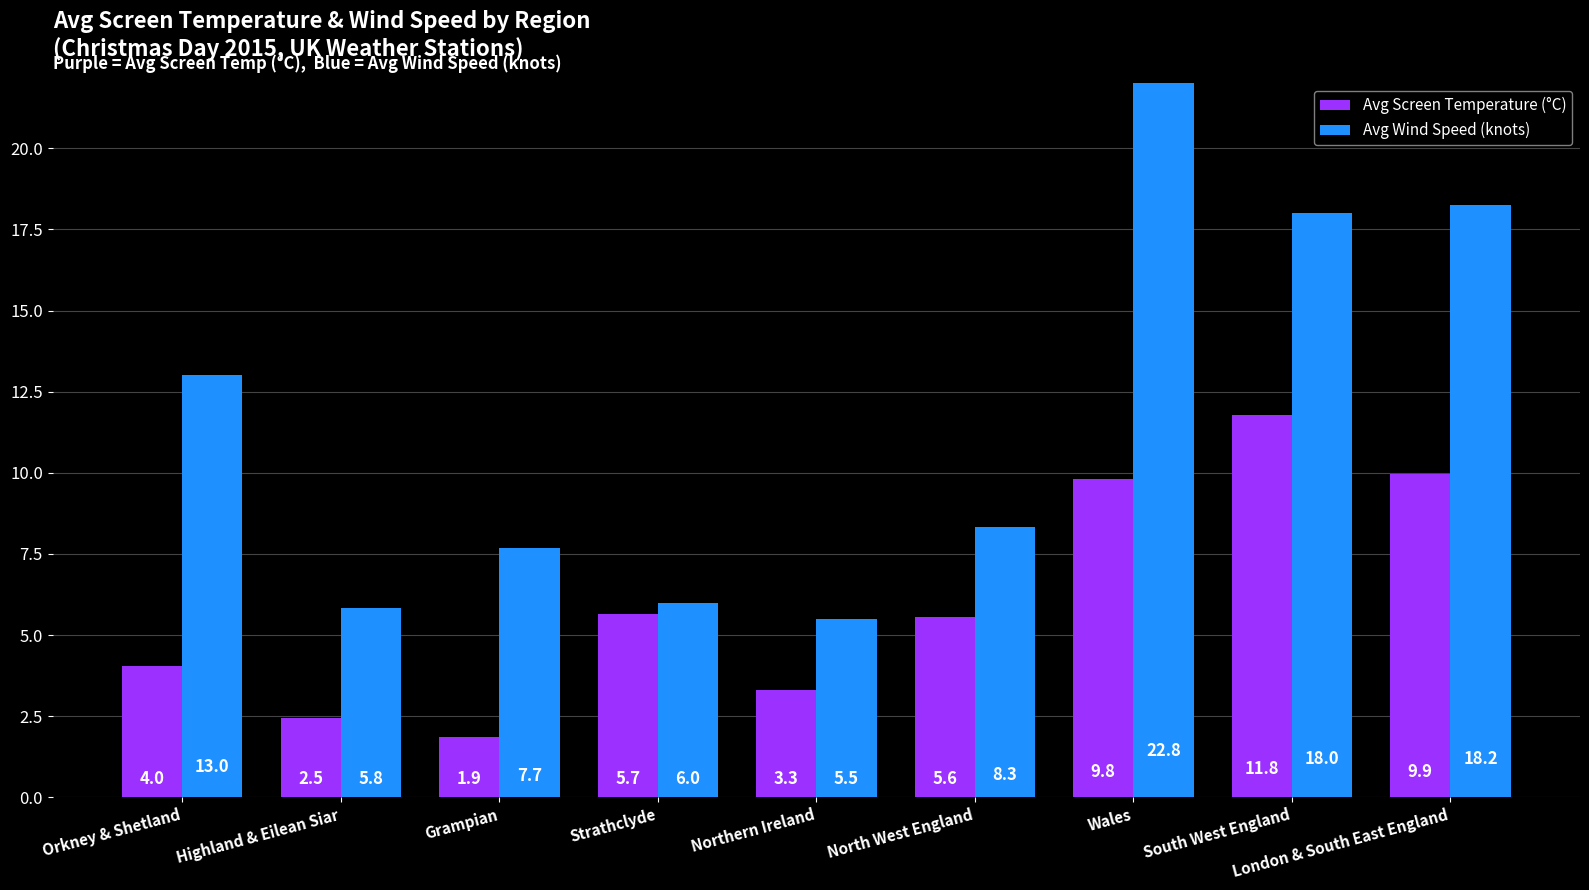

At which label is Avg Wind Speed (knots) closest to 14?

Orkney & Shetland